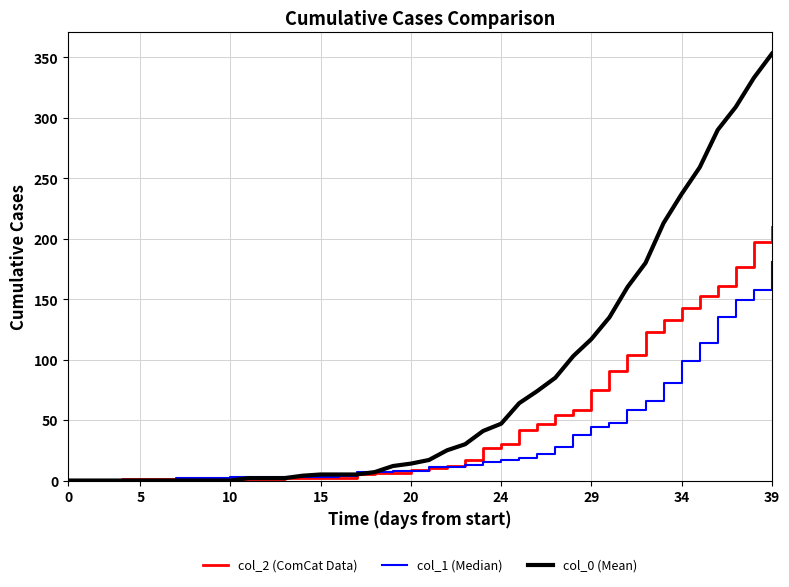

List the series in order of their overall mean, highest first.

col_0 (Mean), col_2 (ComCat Data), col_1 (Median)